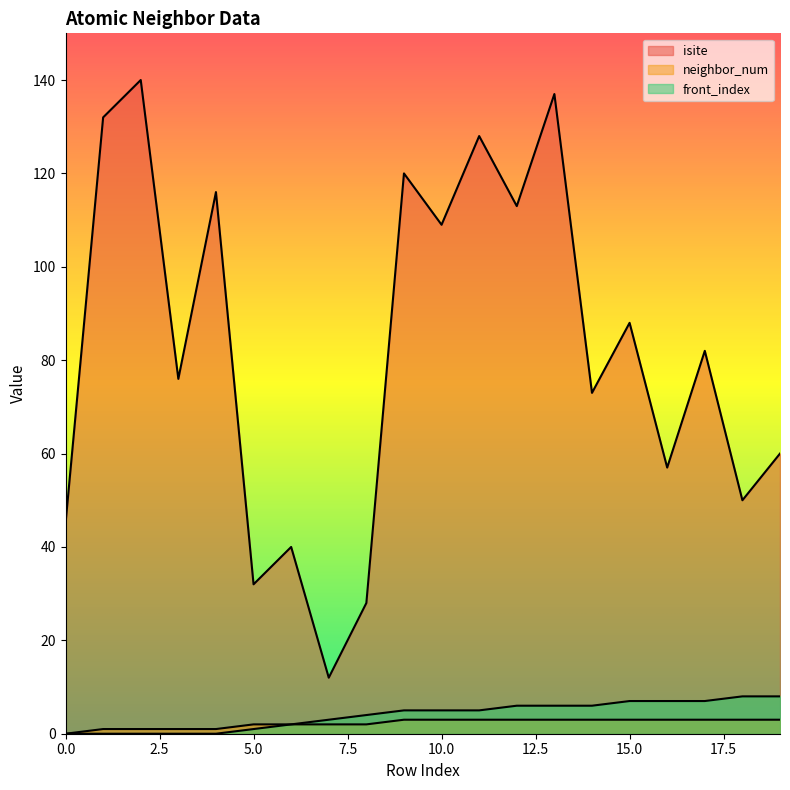

Which series changed the most between 2 and 8?

isite